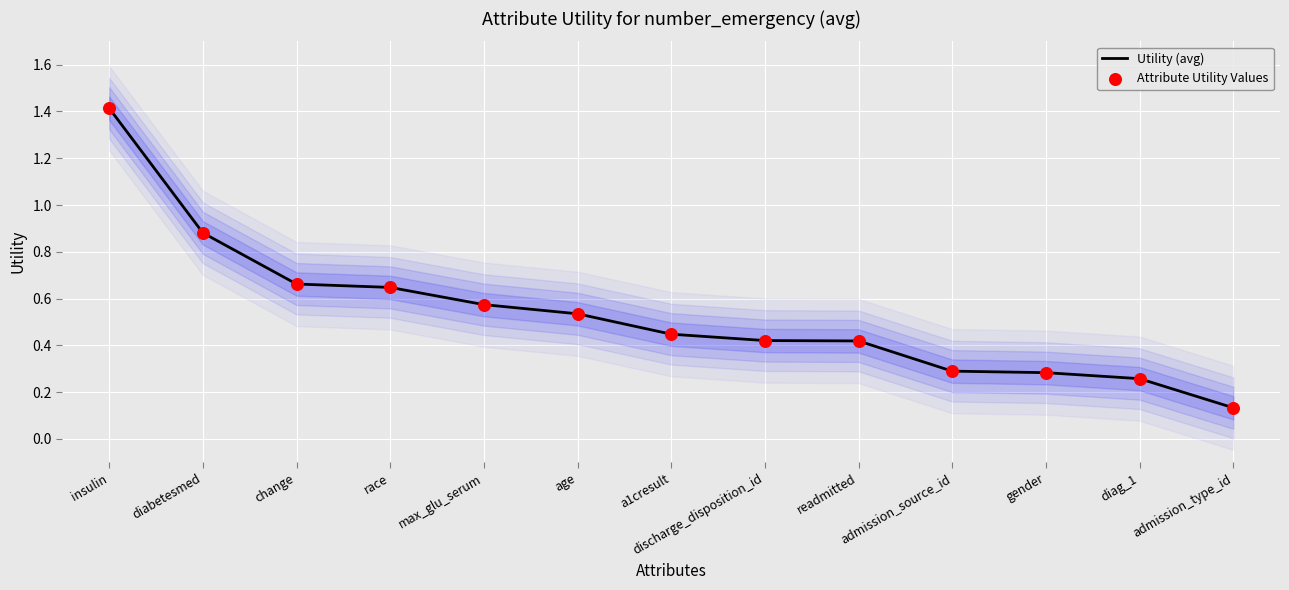

Which series reaches the maximum Y coordinate?

Utility (avg)